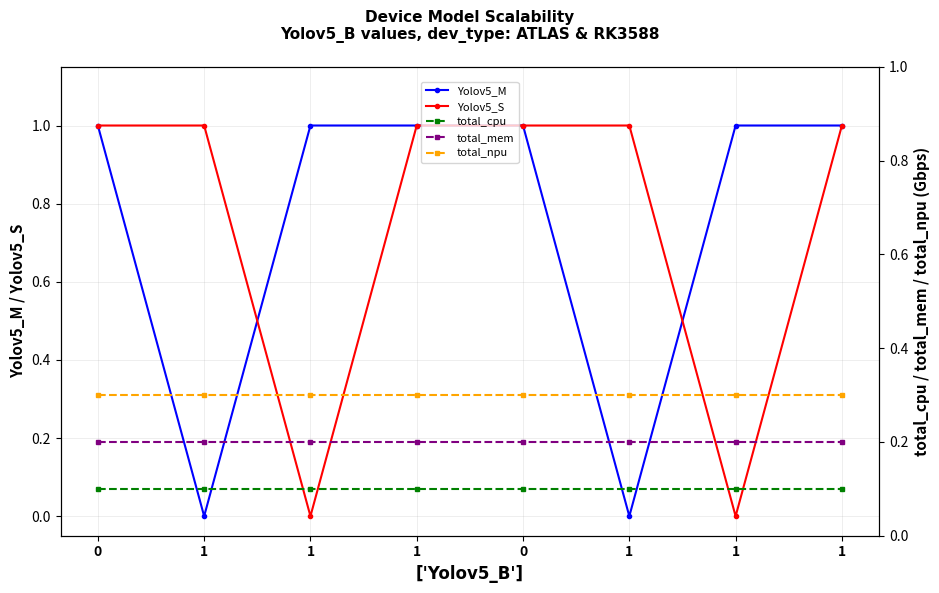

Reading left to right, list all the values displayed in this chart.

Yolov5_M: 1.0	0.0	1.0	1.0	1.0	0.0	1.0	1.0
Yolov5_S: 1.0	1.0	0.0	1.0	1.0	1.0	0.0	1.0
total_cpu: 0.1	0.1	0.1	0.1	0.1	0.1	0.1	0.1
total_mem: 0.2	0.2	0.2	0.2	0.2	0.2	0.2	0.2
total_npu: 0.3	0.3	0.3	0.3	0.3	0.3	0.3	0.3